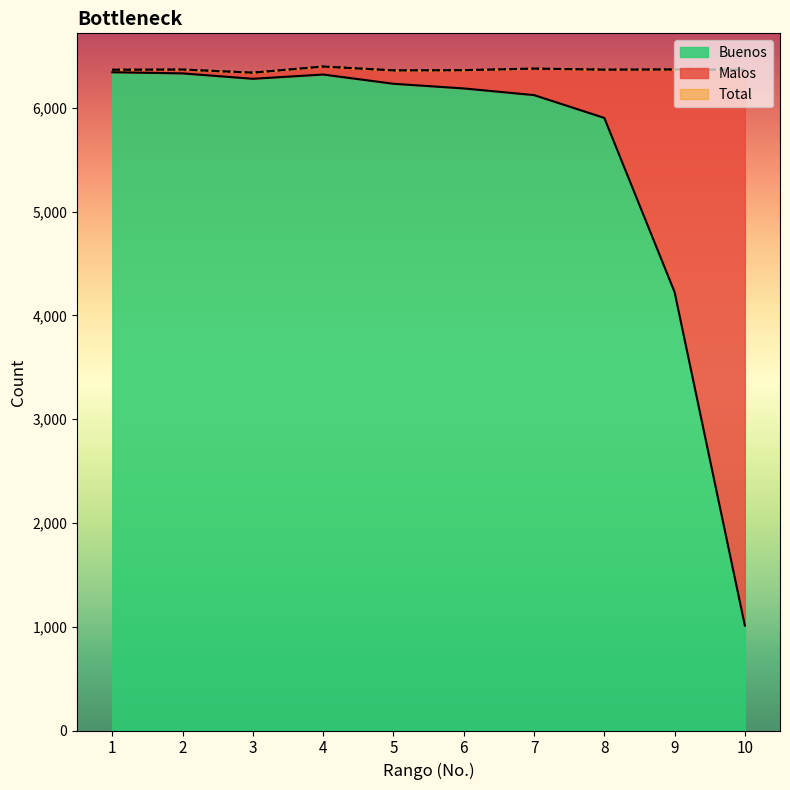

At which category is the sum across all series the highest?

4